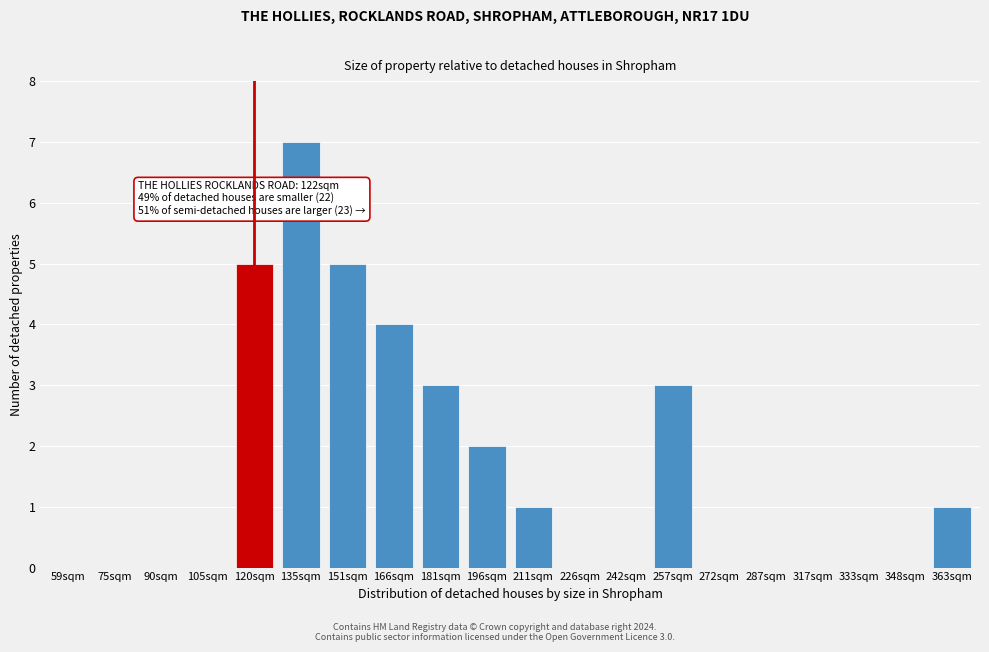

Reading left to right, transcribe all the data shown in this chart.

59sqm=0	75sqm=0	90sqm=0	105sqm=0	120sqm=5	135sqm=7	151sqm=5	166sqm=4	181sqm=3	196sqm=2	211sqm=1	226sqm=0	242sqm=0	257sqm=3	272sqm=0	287sqm=0	317sqm=0	333sqm=0	348sqm=0	363sqm=1